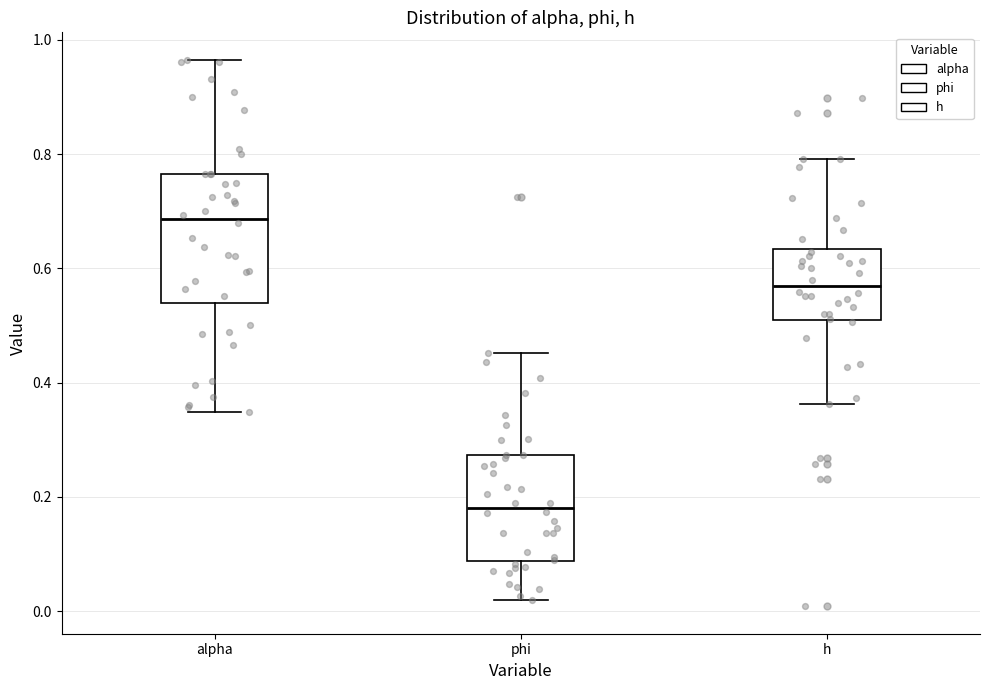

Which box is the tallest, from its lower edge to its upper edge?

alpha